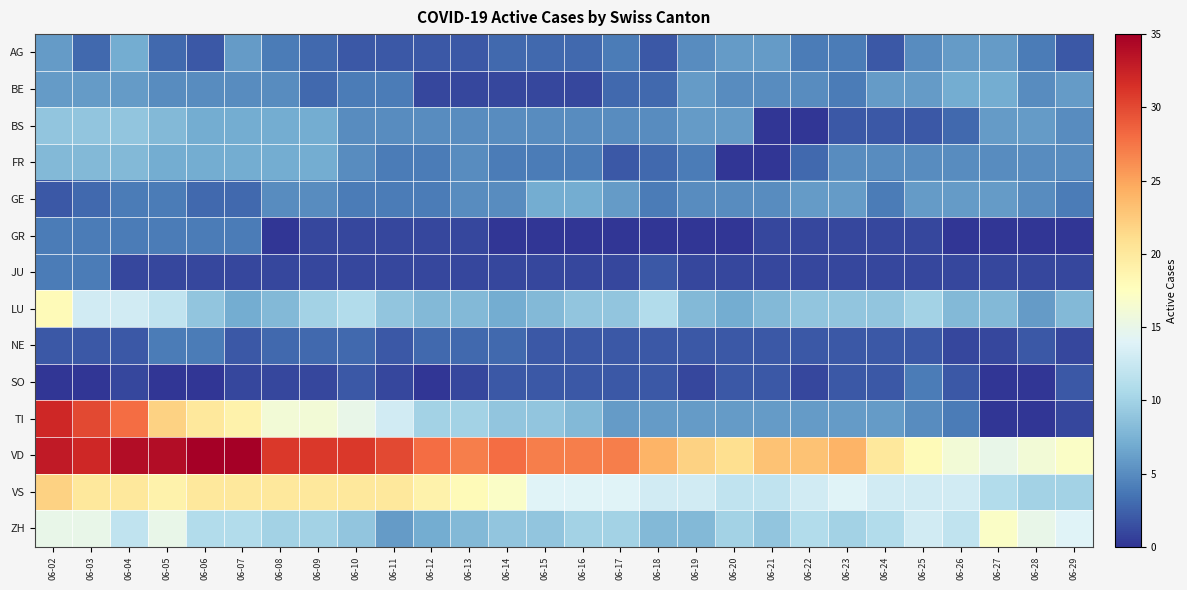

Count the number of data series in this chart.

14